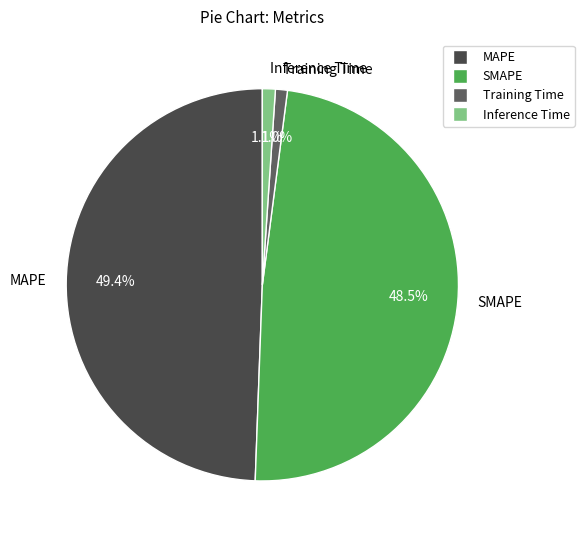

What is the largest slice in the pie chart?

MAPE